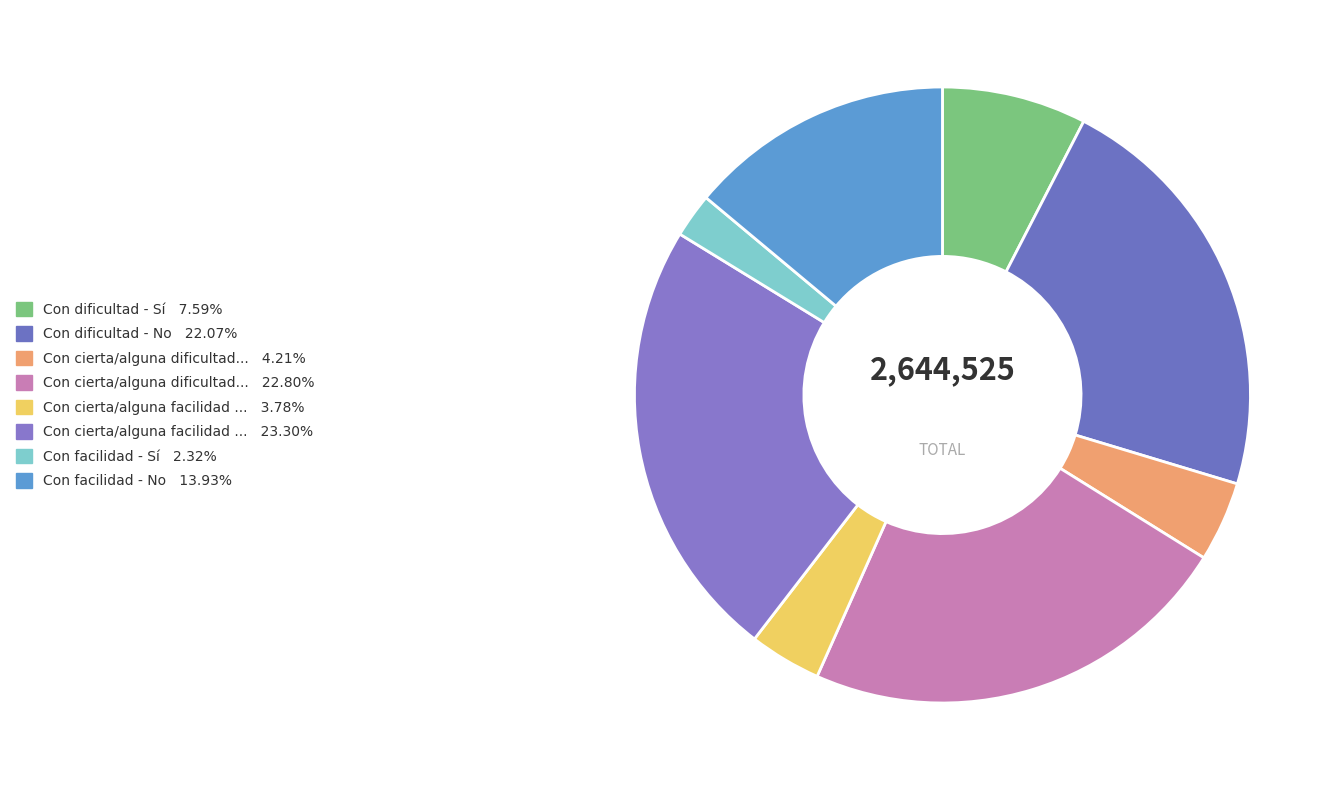

How many segments does this pie chart have?

8